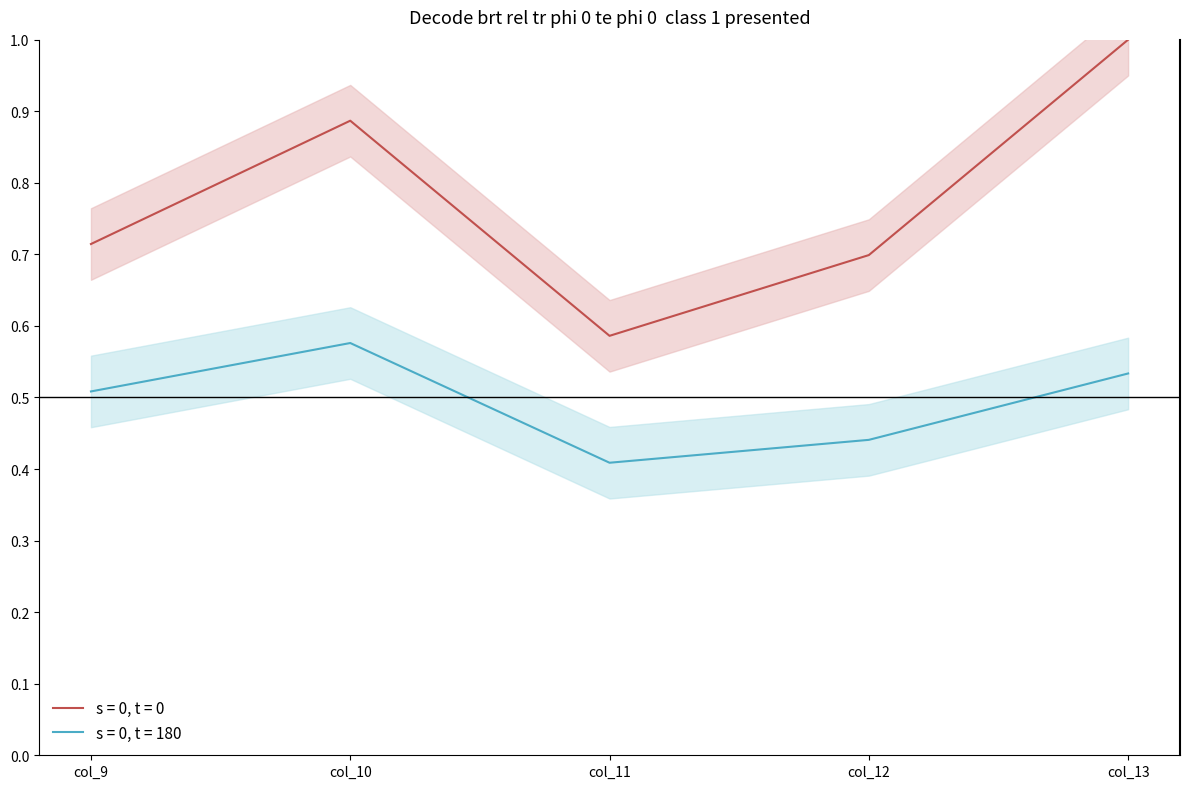

True or false: s = 0, t = 0 and s = 0, t = 180 intersect in this chart.

False